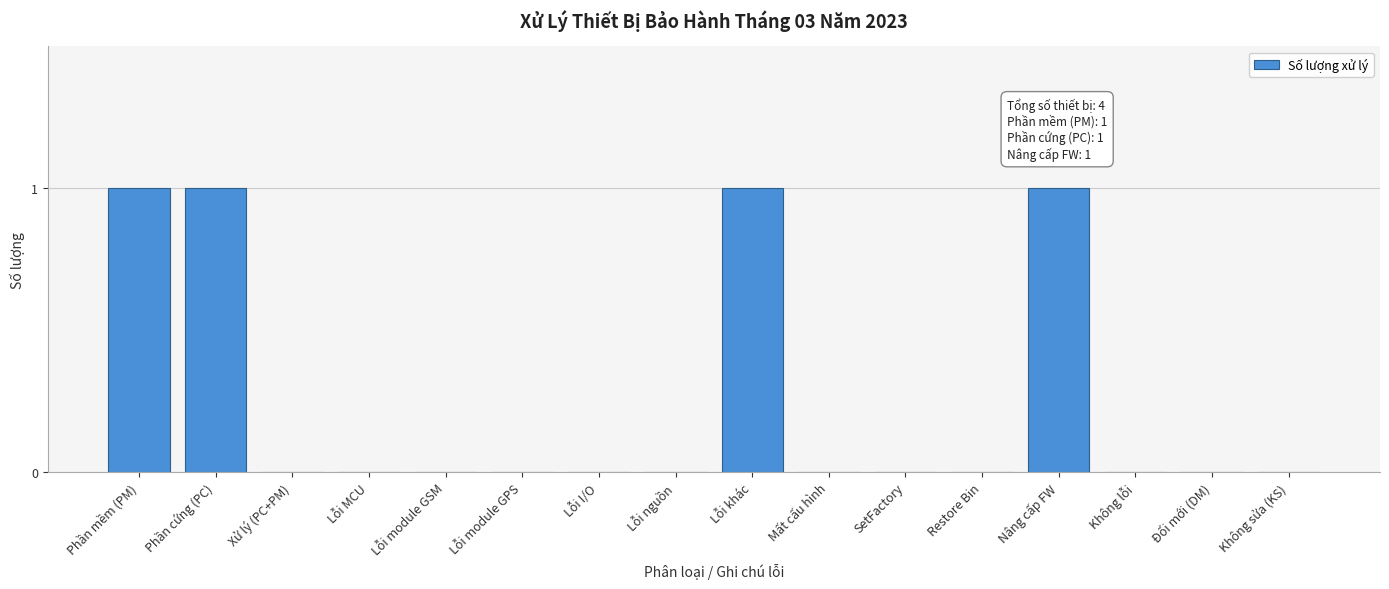

Reading left to right, transcribe all the data shown in this chart.

Phần mềm (PM)=1	Phần cứng (PC)=1	Xử lý (PC+PM)=0	Lỗi MCU=0	Lỗi module GSM=0	Lỗi module GPS=0	Lỗi I/O=0	Lỗi nguồn=0	Lỗi khác=1	Mất cấu hình=0	SetFactory=0	Restore Bin=0	Nâng cấp FW=1	Không lỗi=0	Đổi mới (DM)=0	Không sửa (KS)=0